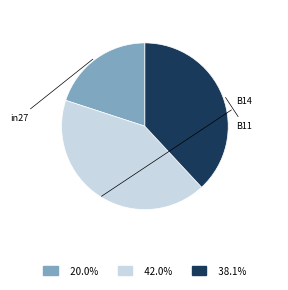

Does any single category account for the majority?

No